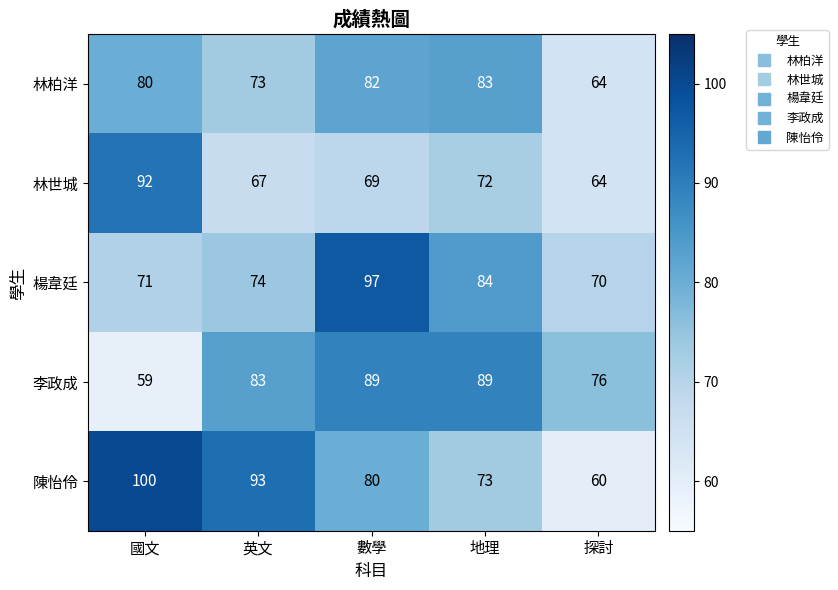

Where is 陳怡伶 nearest to the value 80?

數學